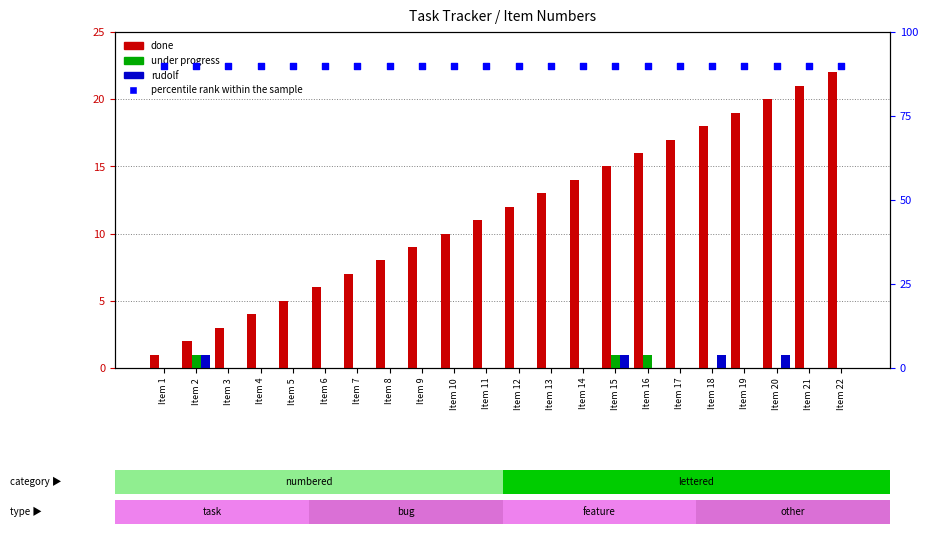

Which series has the largest total across all categories?

percentile rank within the sample